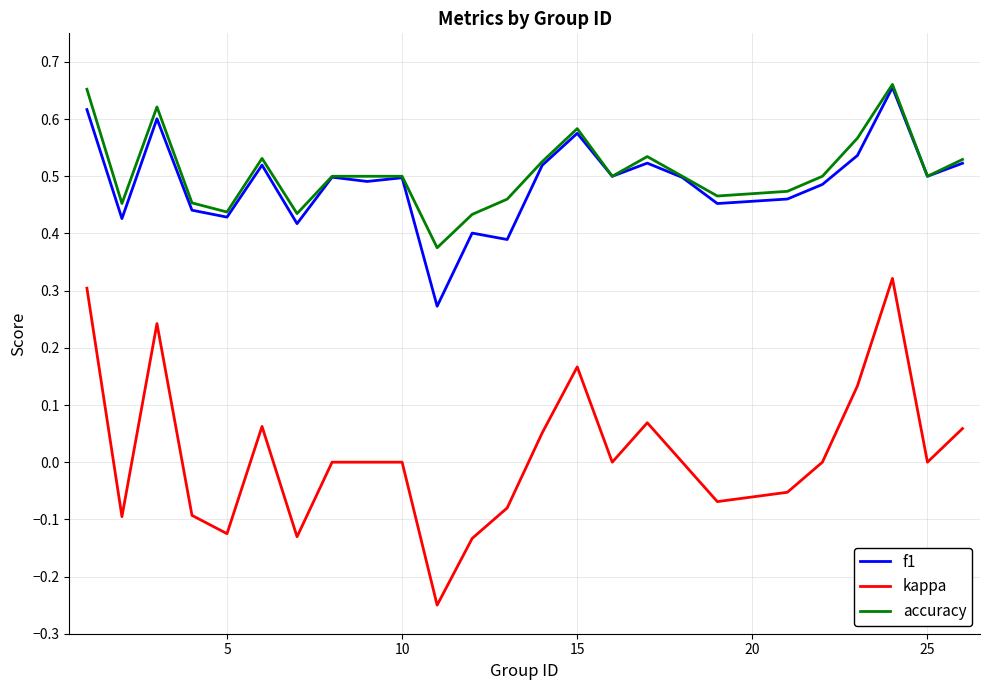

True or false: f1 and kappa cross at least once.

False